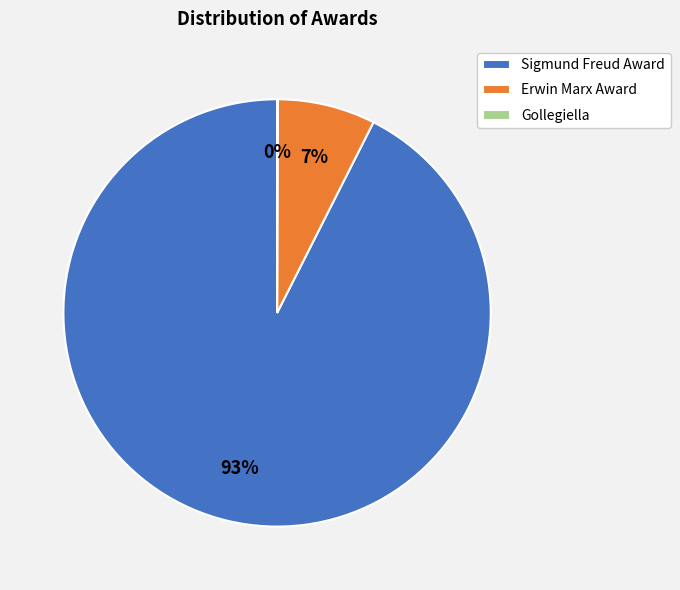

Do Erwin Marx Award and Sigmund Freud Award together represent more than half of the pie?

Yes